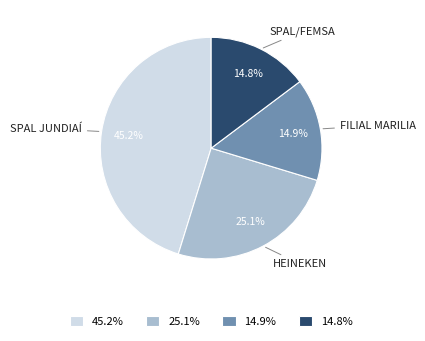

What is the largest slice in the pie chart?

SPAL JUNDIAÍ